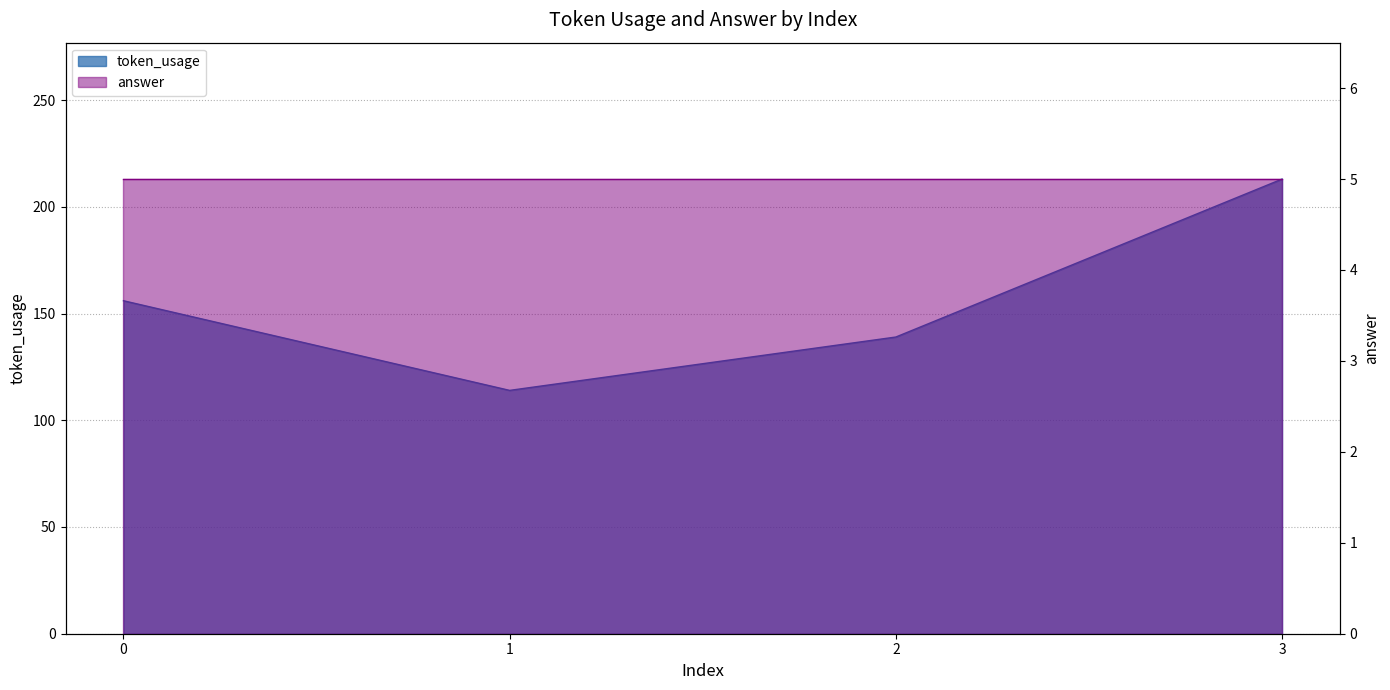

True or false: the data shows 156 at 0.

True